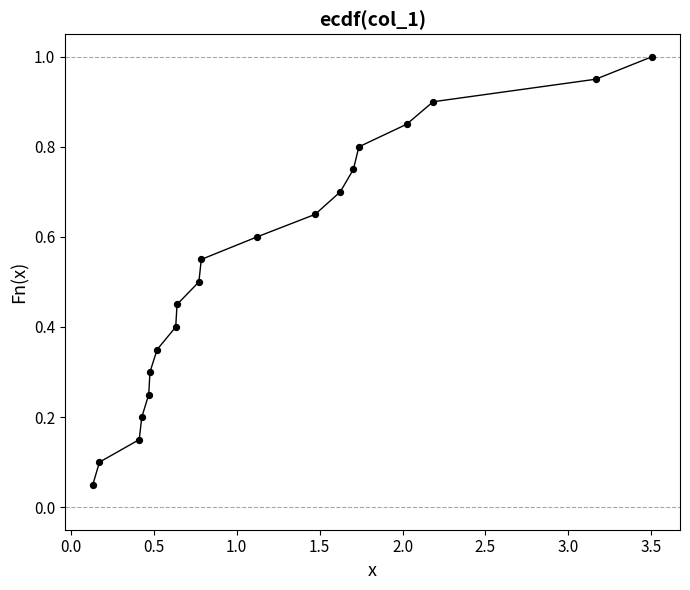

What is the range of X values (max minus min)?

3.4